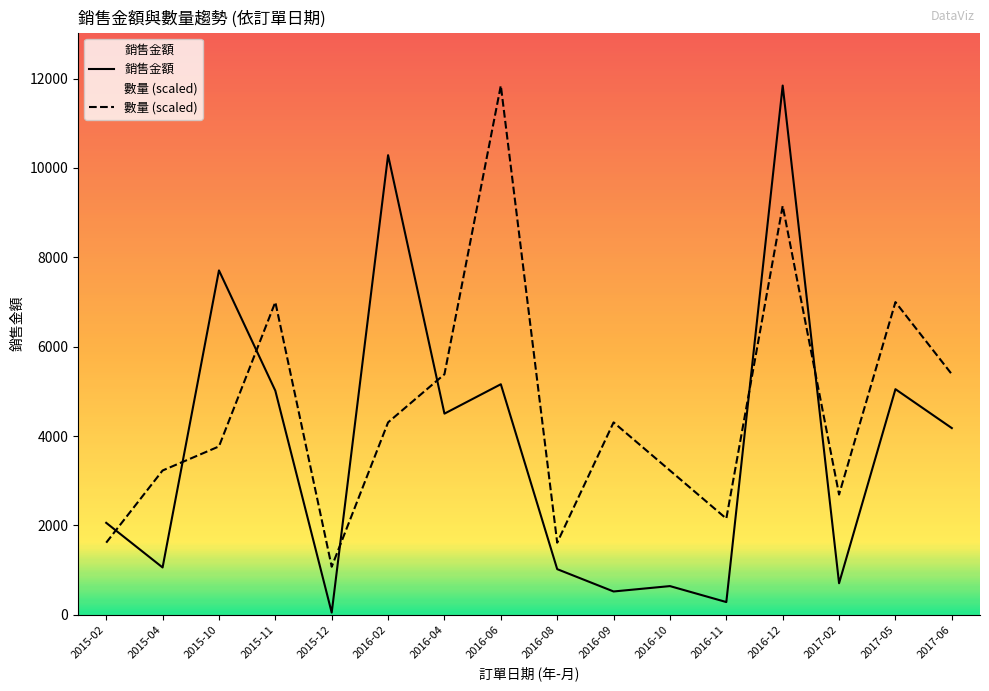

Reading left to right, what are all the values shown in this chart?

銷售金額: 2059.3	1060.5	7708.0	5015.5	49.8	10286.5	4502.8	5160.8	1022.7	523.0	643.4	286.2	11844.9	707.0	5050.1	4179.4
數量 (scaled): 1615.2	3230.4	3768.8	6999.3	1076.8	4307.2	5384.0	11844.9	1615.2	4307.2	3230.4	2153.6	9152.9	2692.0	6999.3	5384.0